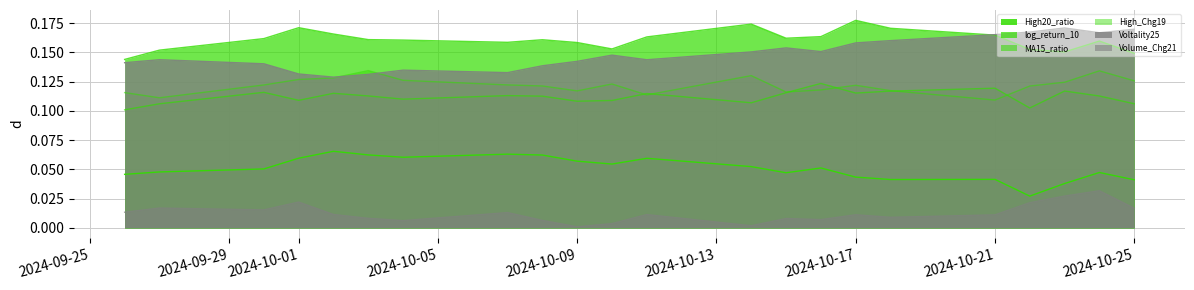

How many High_Chg19 values are between 0 and 1?

22